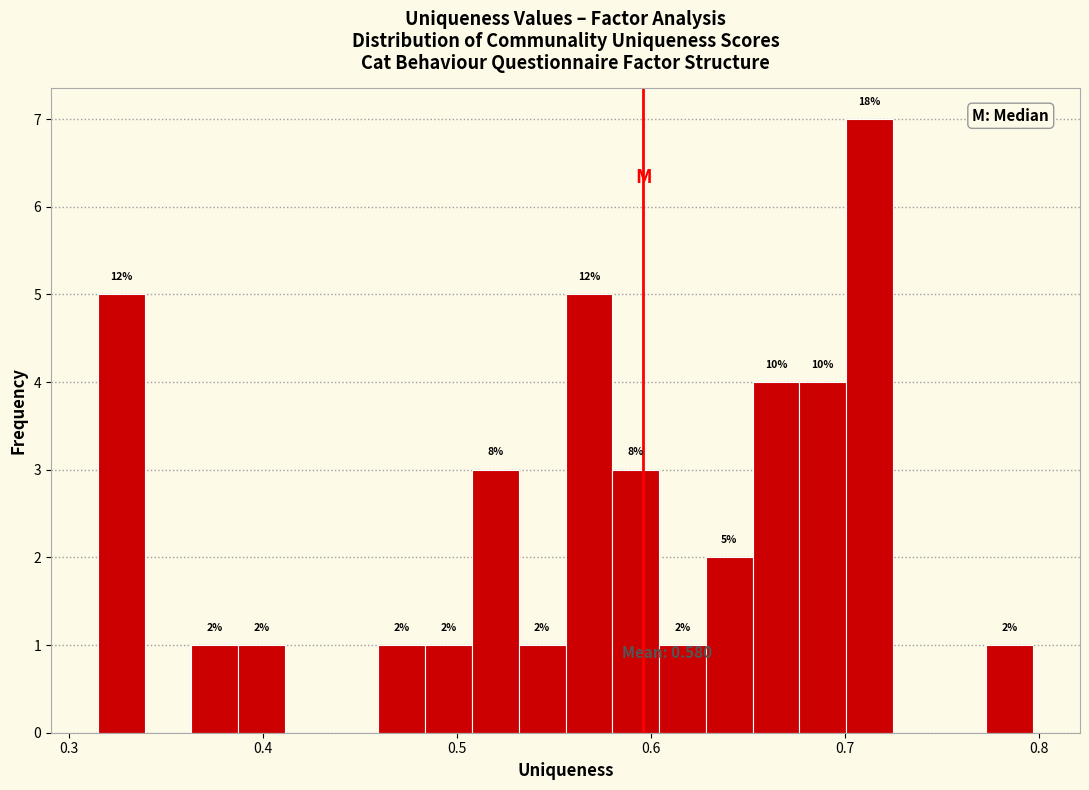

Read against the x-axis, roughly where is the centre of the tallest bar?

0.71